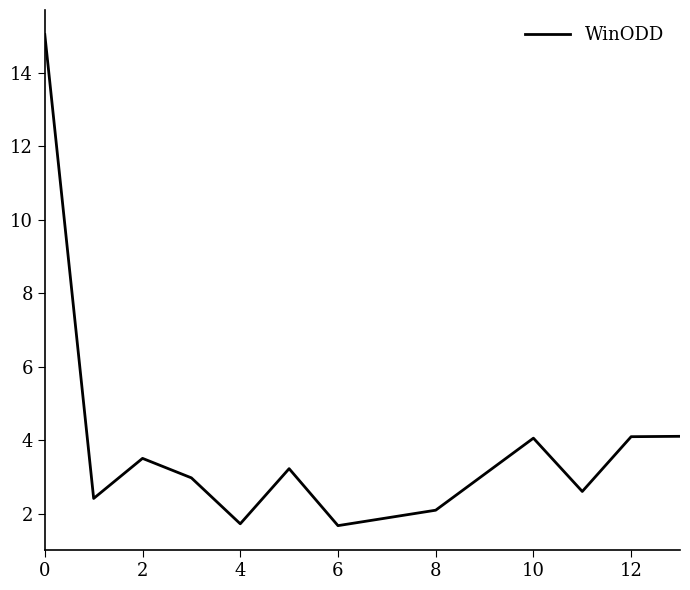

What is the maximum value shown in the chart?

15.0